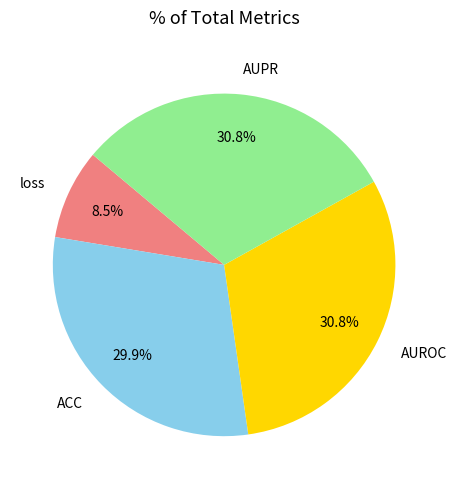

What percentage is NOT represented by AUPR?

69.2%